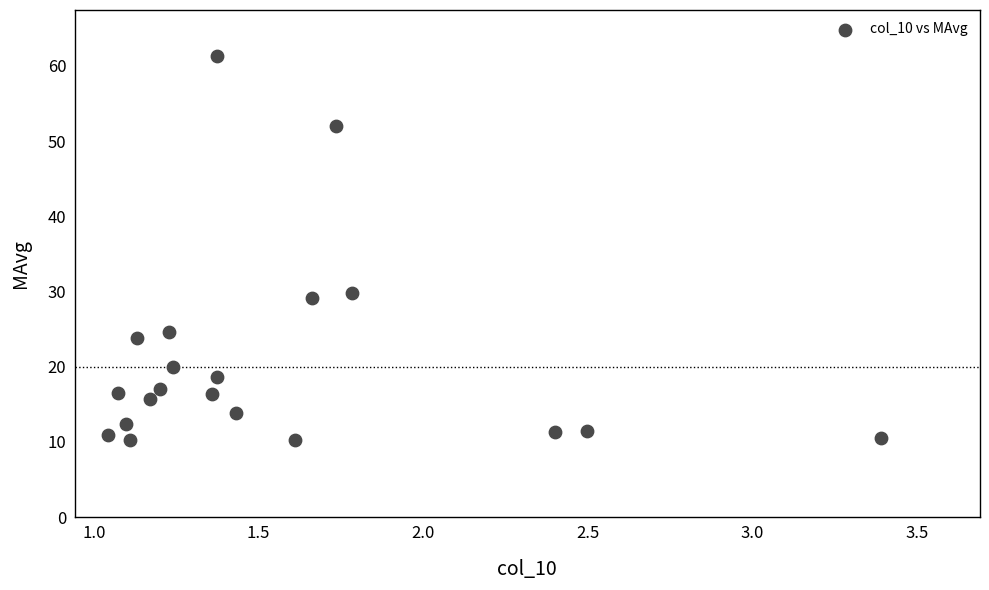

What Y value in the scatter plot is closest to 35?

29.8